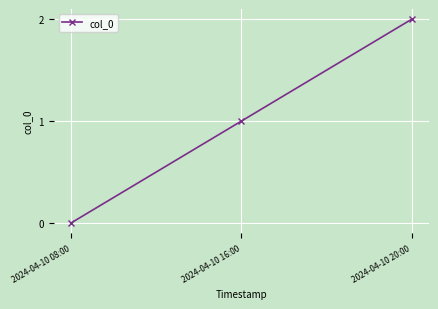

How many positive values are there?

2